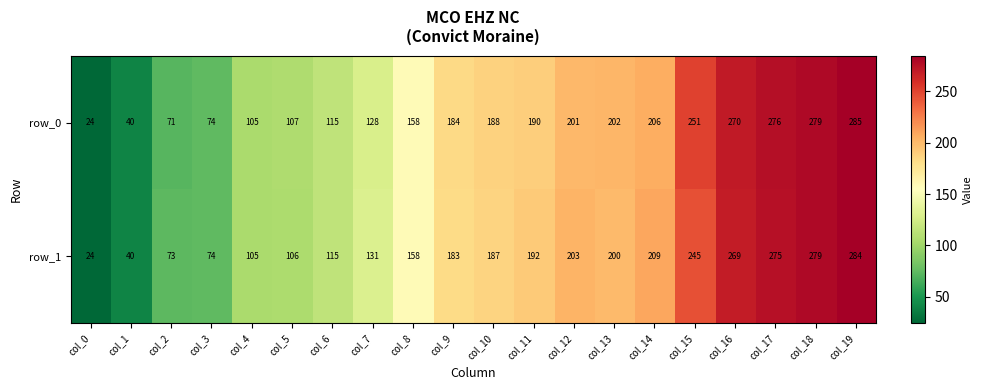

Rank the series at col_2 from highest to lowest value.

row_1, row_0